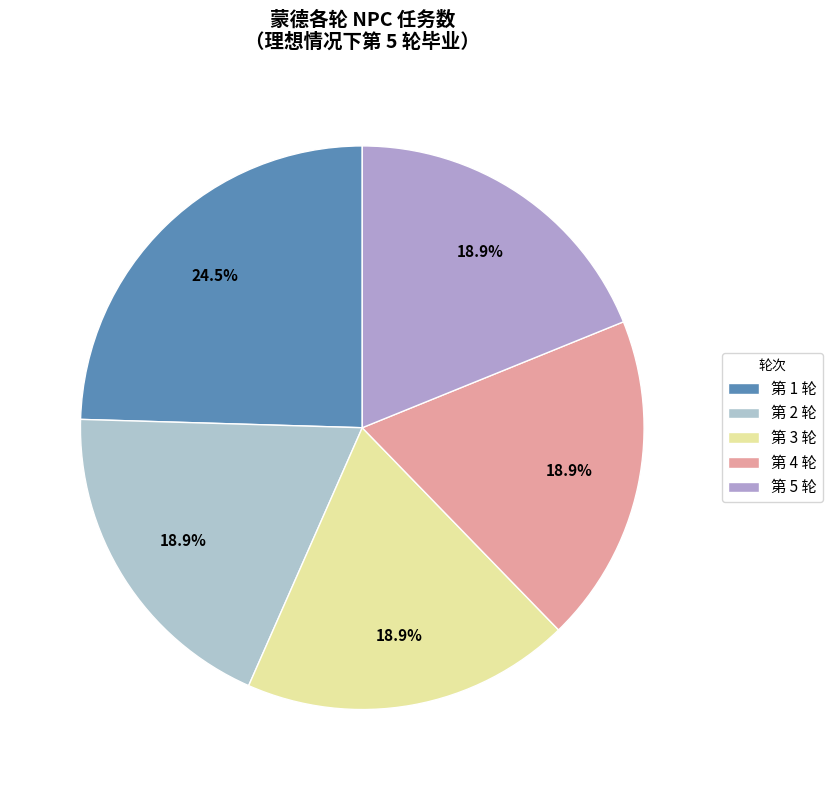

How many slices are in this pie chart?

5